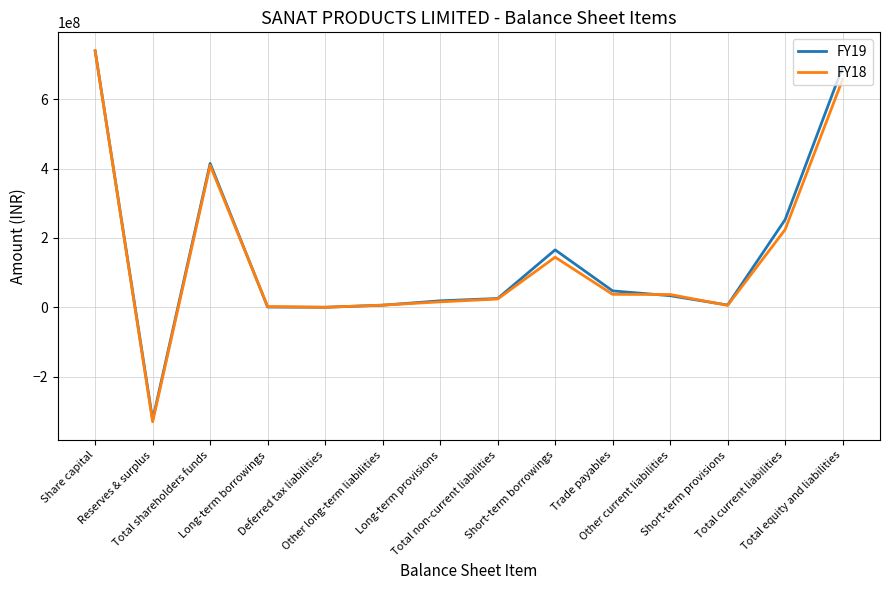

Read the FY19 value at Trade payables, to the nearest 10.

47318000